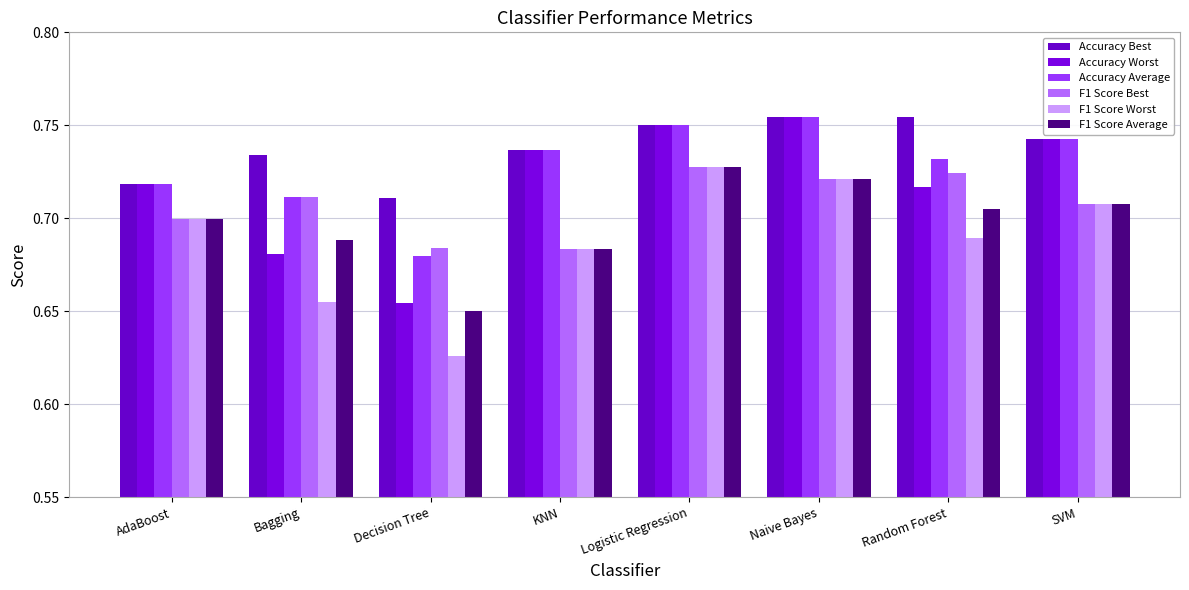

Reading right to left, transcribe all the data shown in this chart.

Accuracy Best: SVM=0.7	Random Forest=0.8	Naive Bayes=0.8	Logistic Regression=0.8	KNN=0.7	Decision Tree=0.7	Bagging=0.7	AdaBoost=0.7
Accuracy Worst: SVM=0.7	Random Forest=0.7	Naive Bayes=0.8	Logistic Regression=0.8	KNN=0.7	Decision Tree=0.7	Bagging=0.7	AdaBoost=0.7
Accuracy Average: SVM=0.7	Random Forest=0.7	Naive Bayes=0.8	Logistic Regression=0.8	KNN=0.7	Decision Tree=0.7	Bagging=0.7	AdaBoost=0.7
F1 Score Best: SVM=0.7	Random Forest=0.7	Naive Bayes=0.7	Logistic Regression=0.7	KNN=0.7	Decision Tree=0.7	Bagging=0.7	AdaBoost=0.7
F1 Score Worst: SVM=0.7	Random Forest=0.7	Naive Bayes=0.7	Logistic Regression=0.7	KNN=0.7	Decision Tree=0.6	Bagging=0.7	AdaBoost=0.7
F1 Score Average: SVM=0.7	Random Forest=0.7	Naive Bayes=0.7	Logistic Regression=0.7	KNN=0.7	Decision Tree=0.7	Bagging=0.7	AdaBoost=0.7